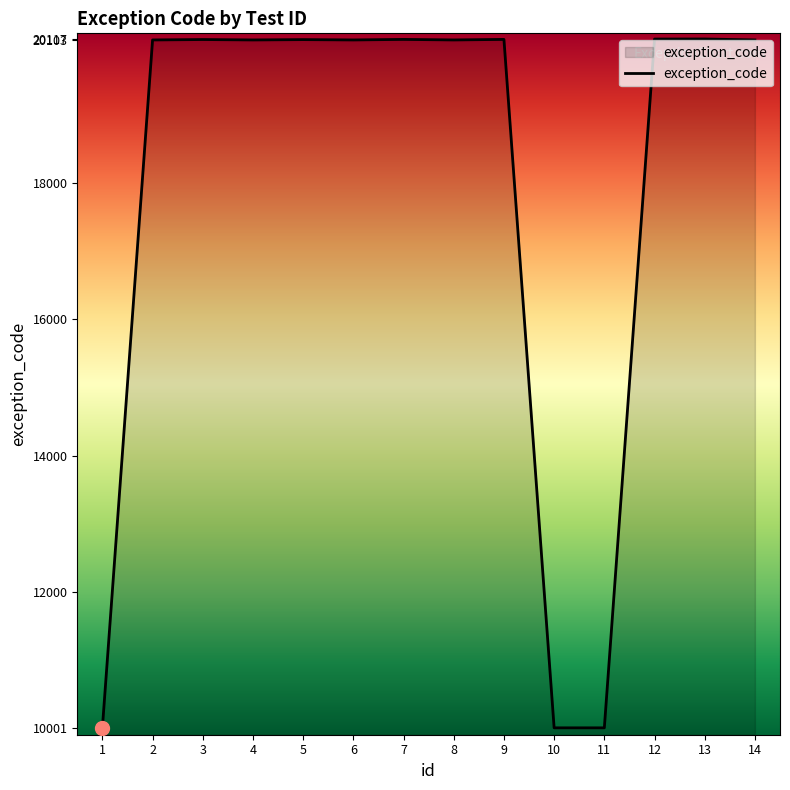

What is the change in value from 11 to 14?

+10102